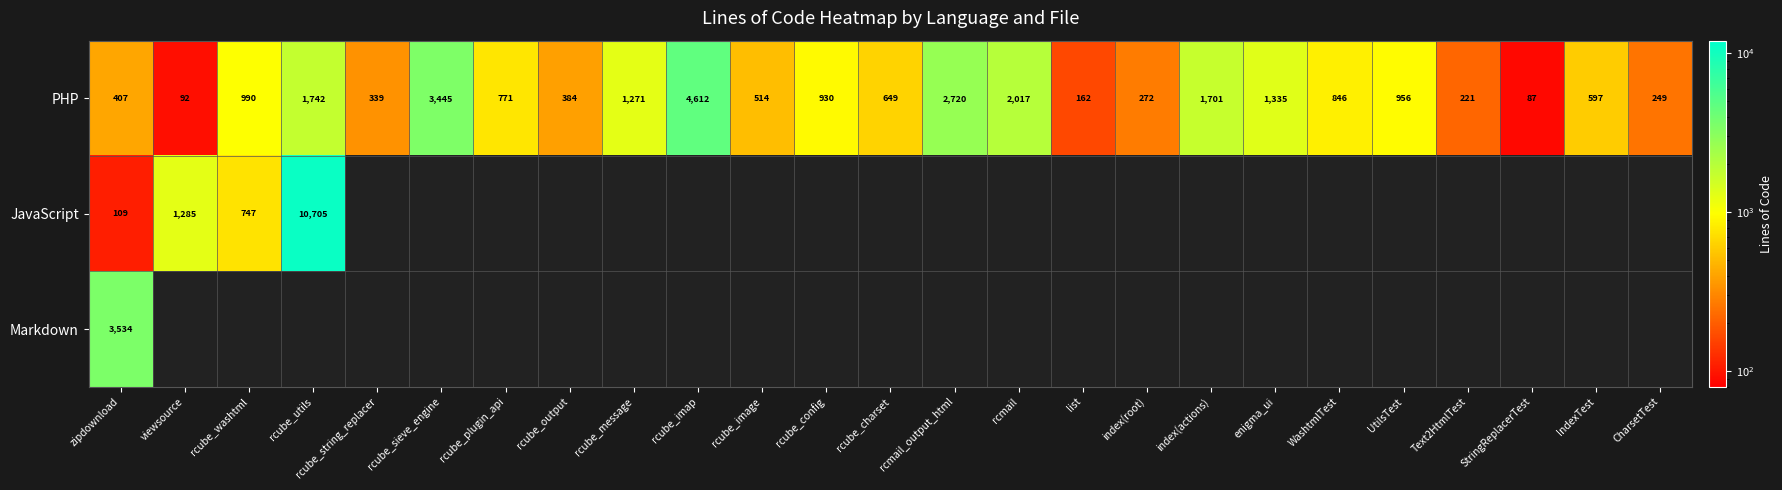

Which has a higher value, CharsetTest or list?

CharsetTest